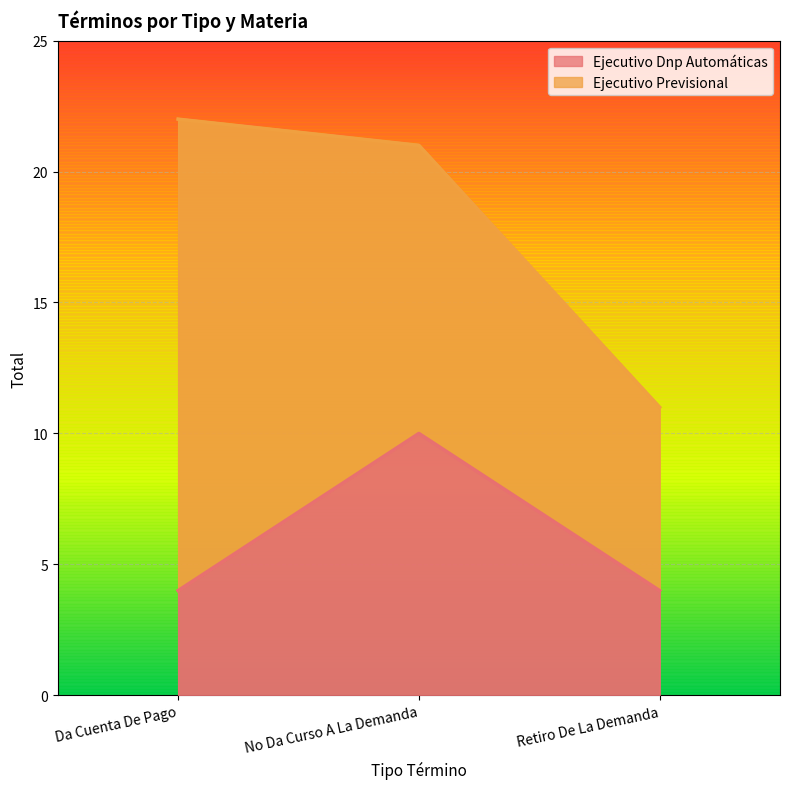

Reading left to right, list all the values displayed in this chart.

4	10	4